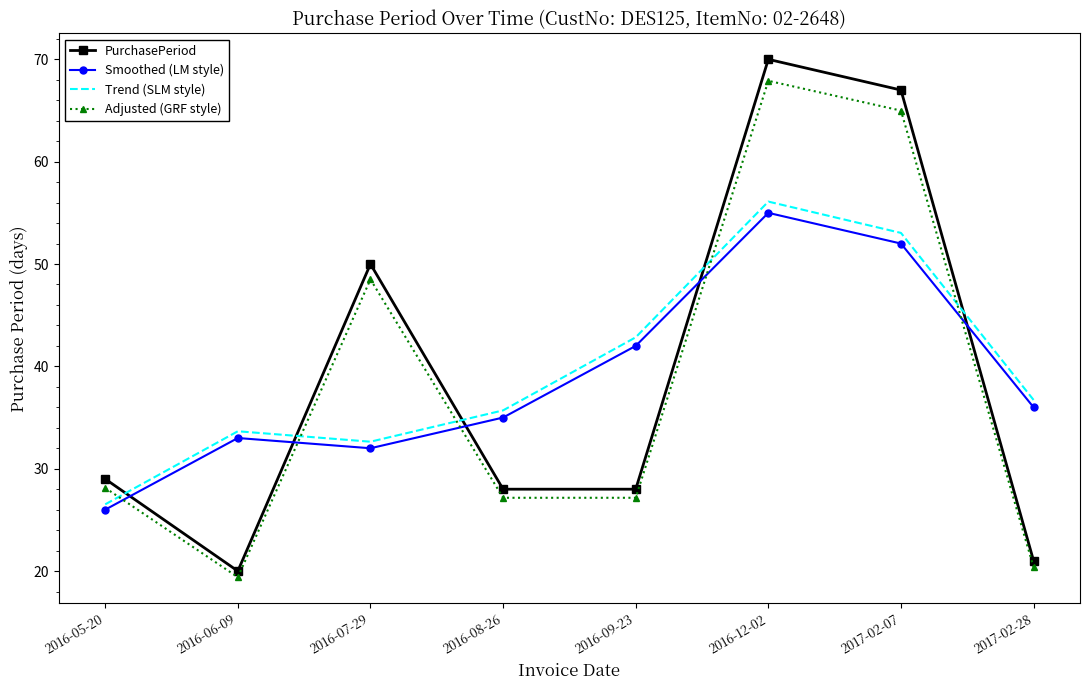

At 2016-05-20, list the series in order from largest to smallest.

PurchasePeriod, Adjusted (GRF style), Trend (SLM style), Smoothed (LM style)